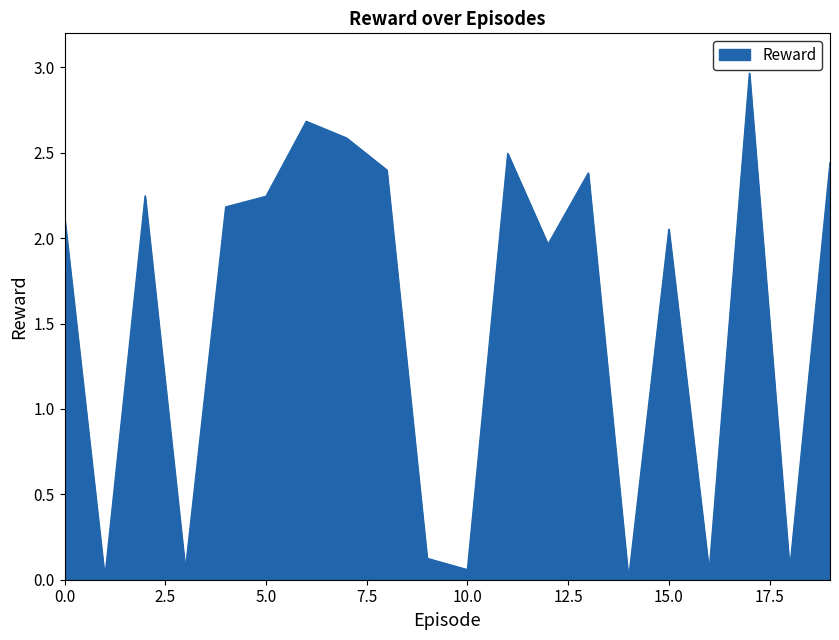

How many points are higher than both their immediate neighbors (excluding endpoints)?

6